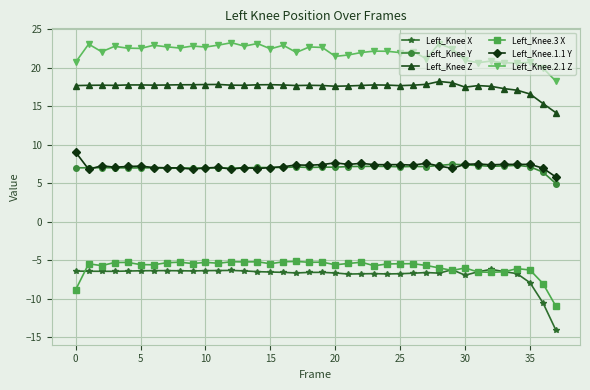

Which series has the largest range (max minus min)?

Left_Knee X